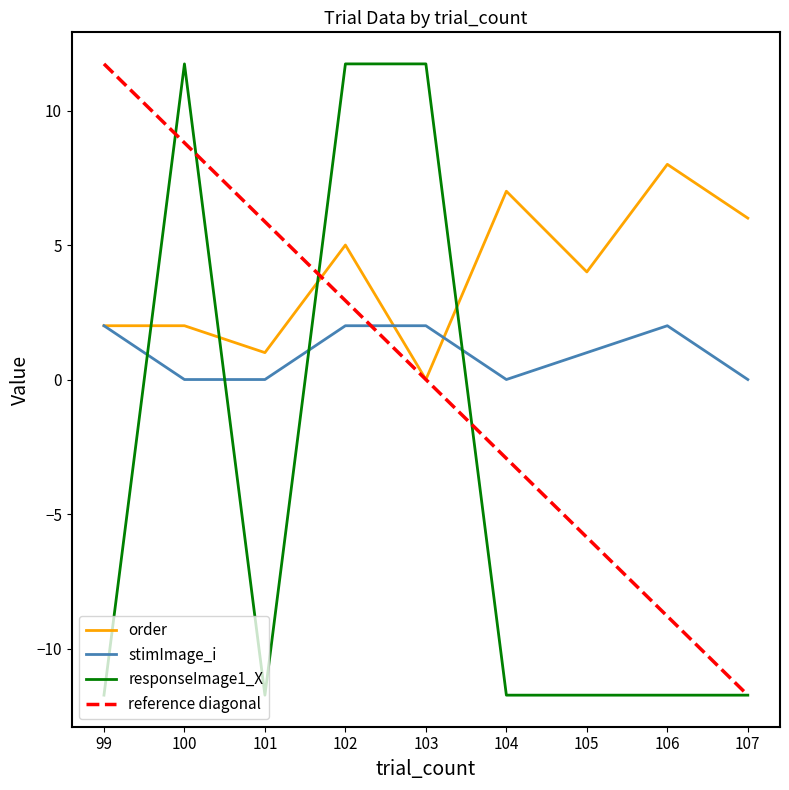

The value of responseImage1_X at 106 is -11.7. True or false?

True